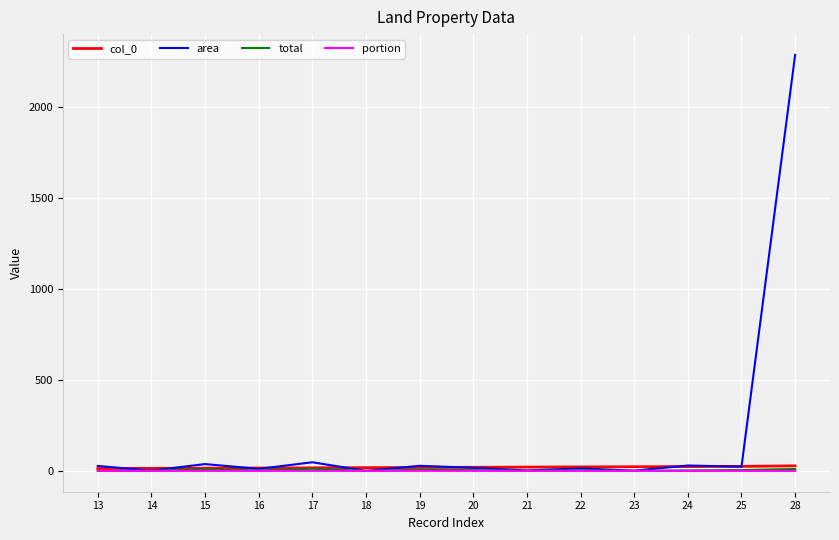

At which category is the sum across all series the highest?

28